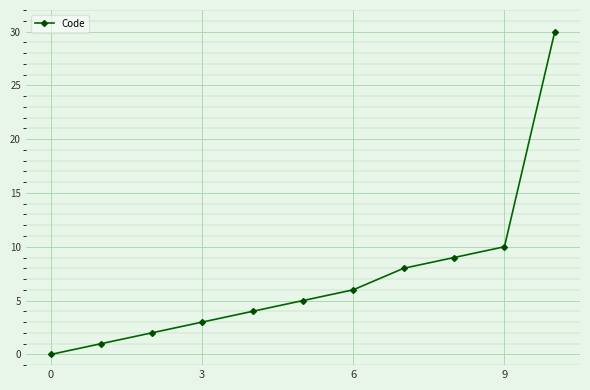

Reading right to left, extract all data points from this chart.

30	10	9	8	6	5	4	3	2	1	0